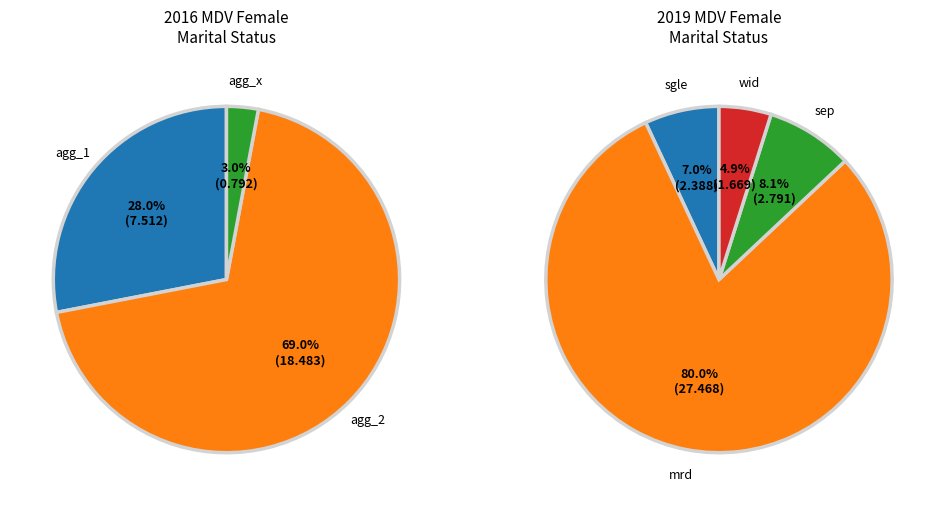

The mts_aggregate_total slice represents 59% of the pie. True or false?

False